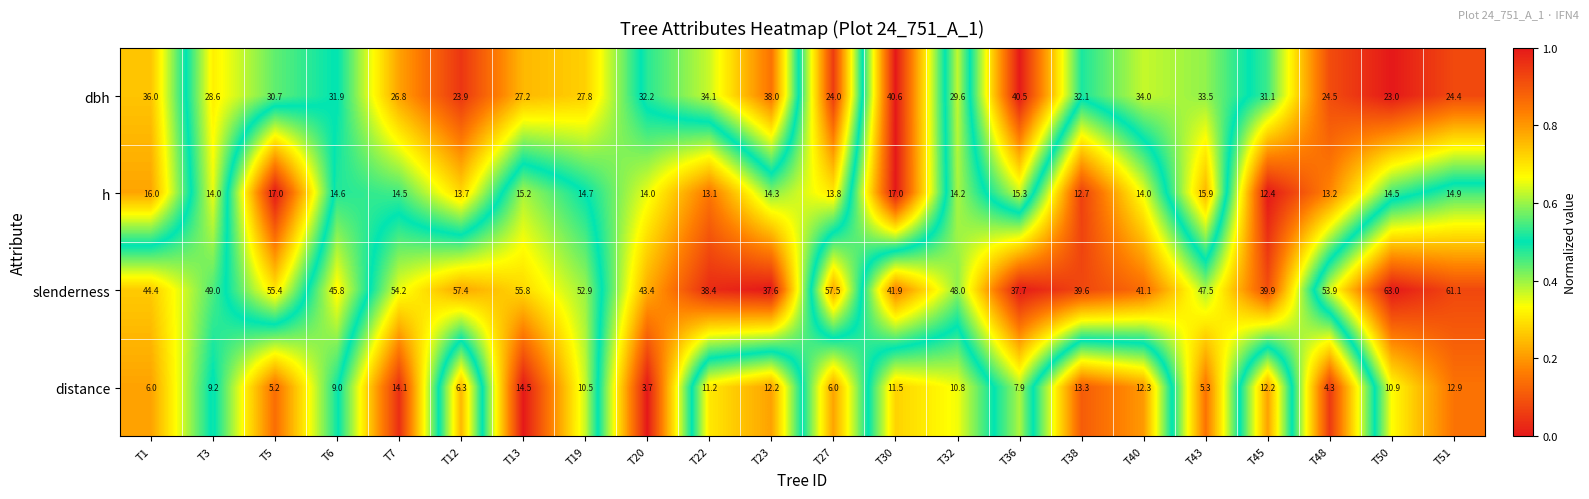

What is the difference between the highest and lowest values at T50?

52.1